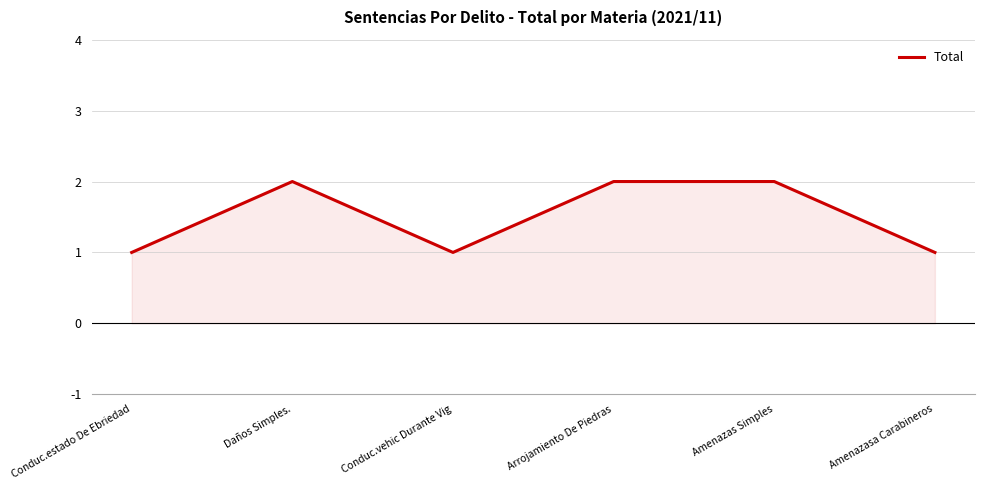

How many interior local valleys (lower than both neighbors) does the data have?

1